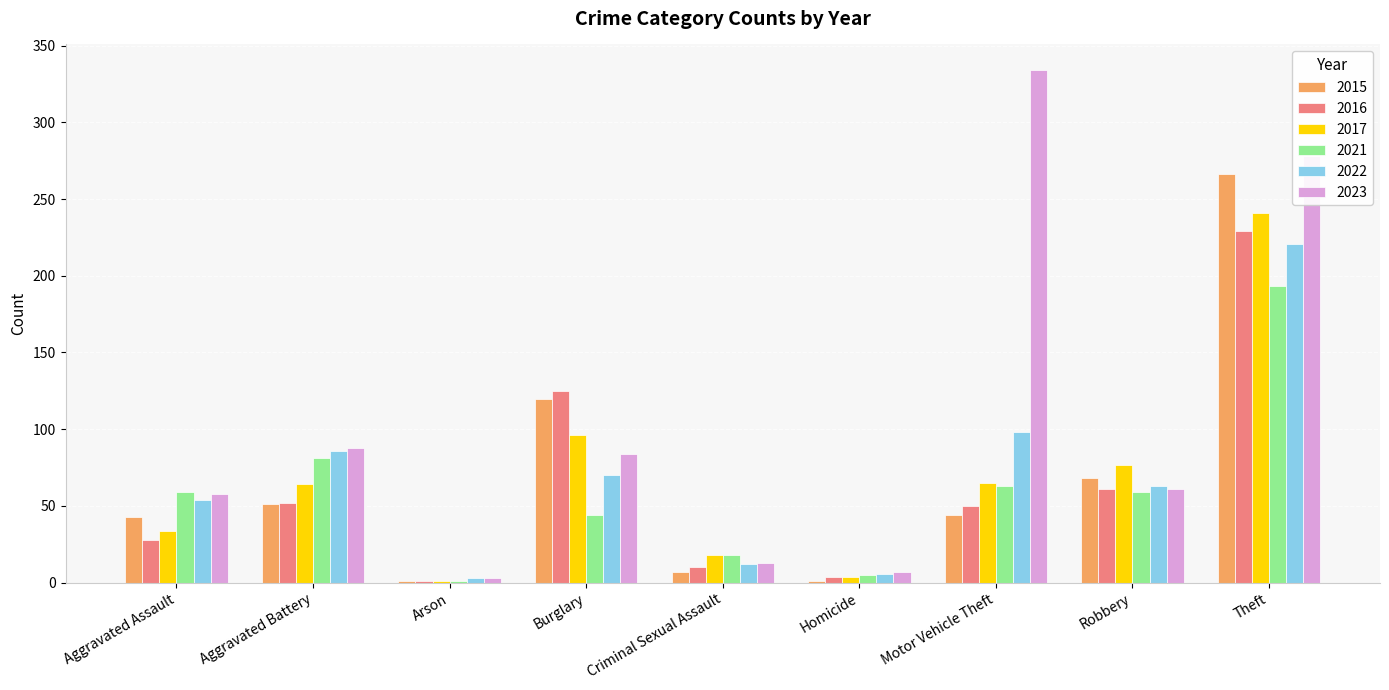

At which label does 2016 first exceed 50?

Aggravated Battery